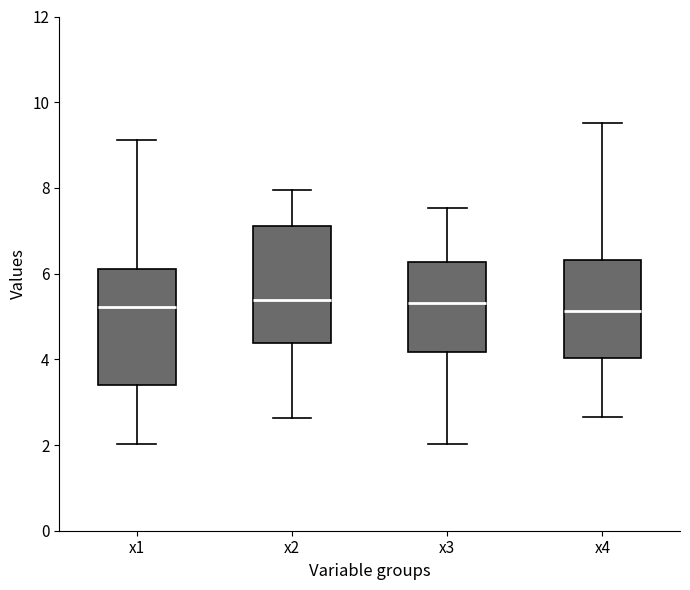

Reading left to right, transcribe this box plot: for each box, give where its median line is, the range the box spans, and where its two whiskers end, as read against the y-axis. The values are not printed on the chart, so give them approximately, as read against the axis.

x1: median 5.2, box 3.4 to 6.2, whiskers 2.0 to 9.2
x2: median 5.4, box 4.4 to 7.2, whiskers 2.6 to 8.0
x3: median 5.4, box 4.2 to 6.2, whiskers 2.0 to 7.6
x4: median 5.2, box 4.0 to 6.4, whiskers 2.6 to 9.6